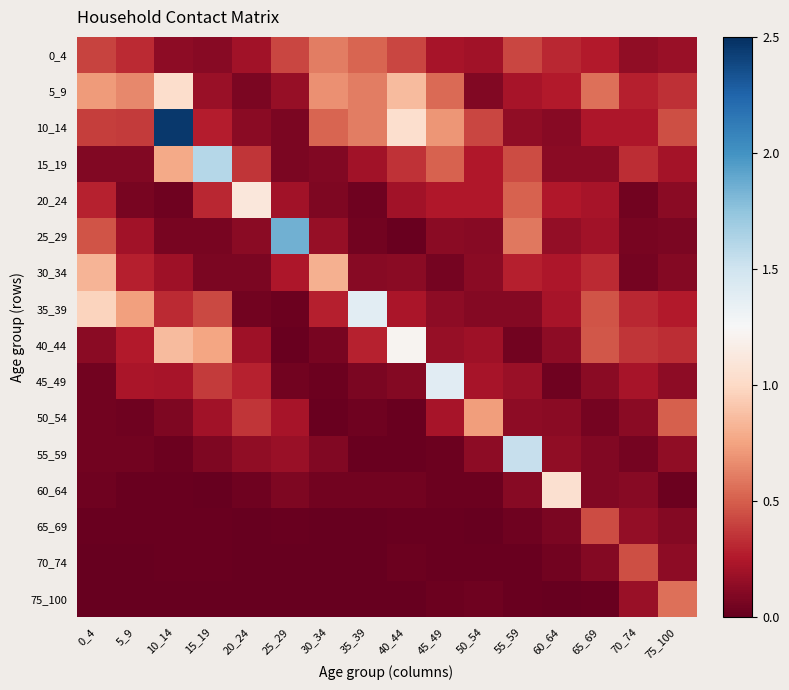

At how many categories does at least one series exceed 0?

16